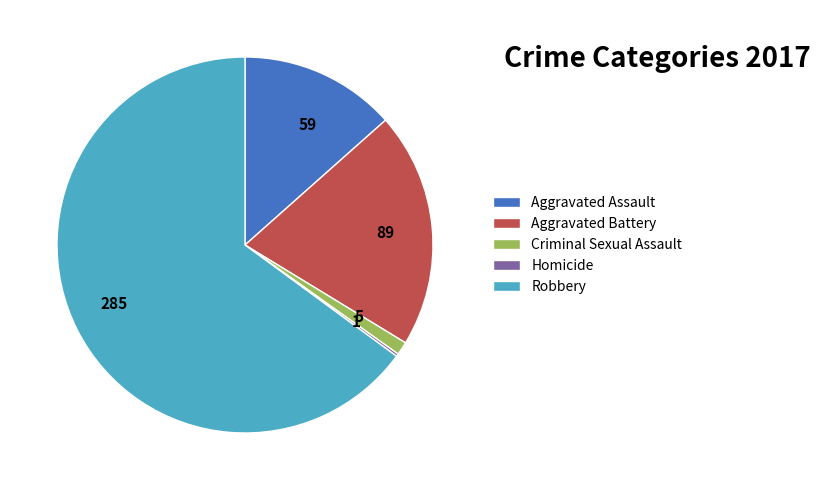

True or false: 89 accounts for 20% of the total.

True